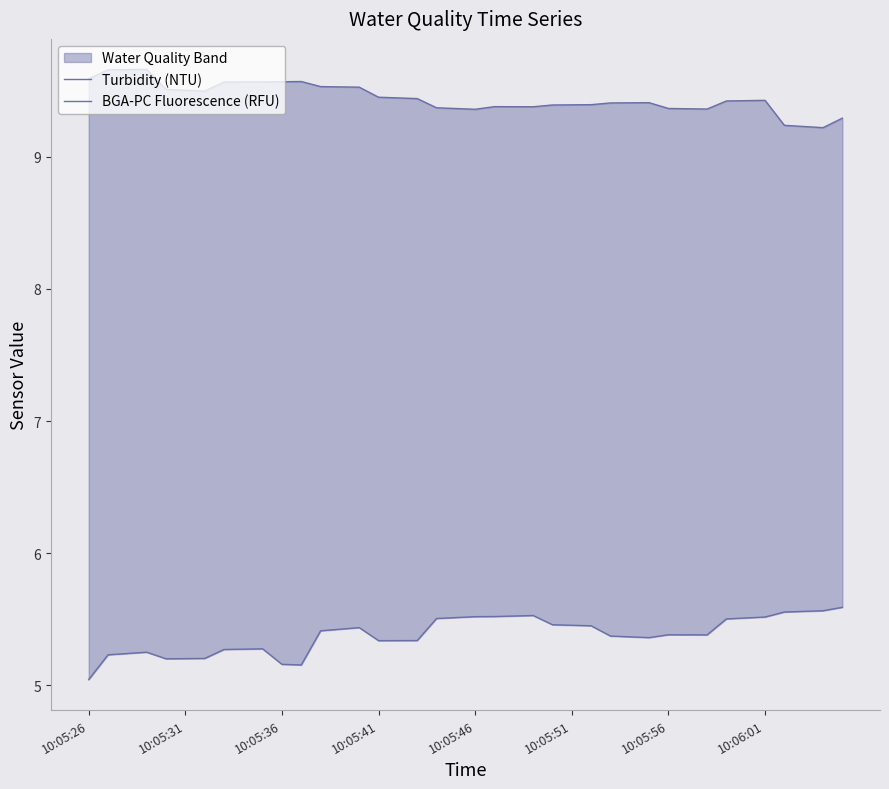

Which series has the largest range (max minus min)?

BGA-PC Fluorescence (RFU)